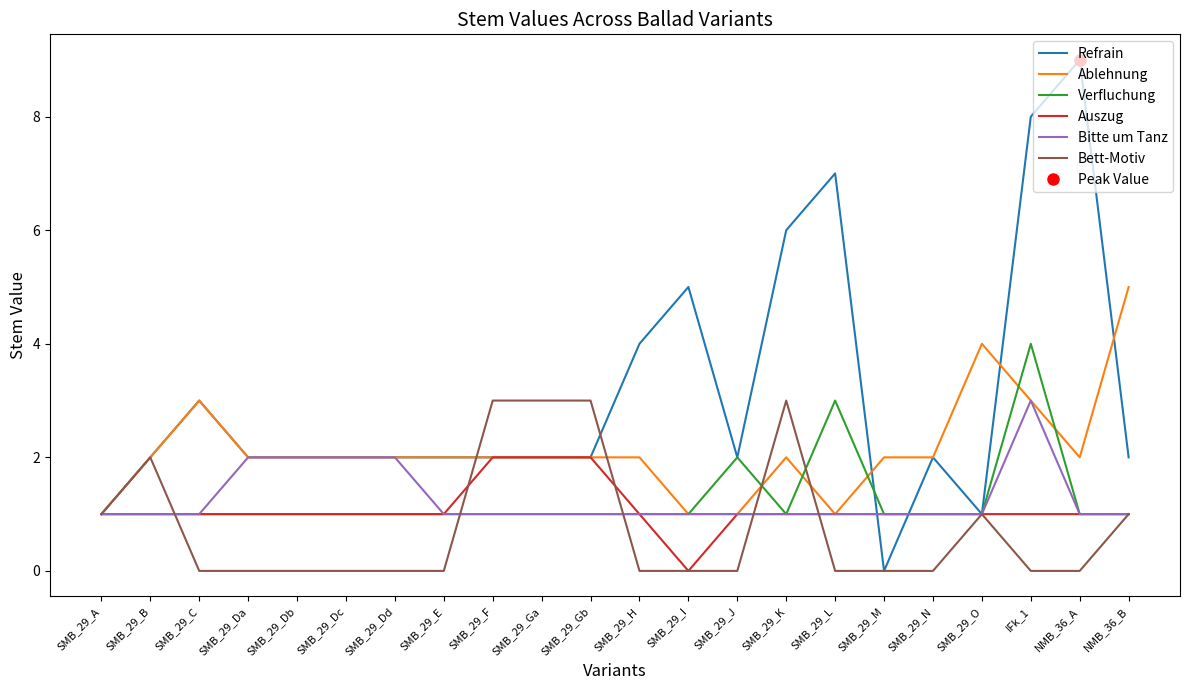

What are all the series names shown in the legend?

Refrain, Ablehnung, Verfluchung, Auszug, Bitte um Tanz, Bett-Motiv